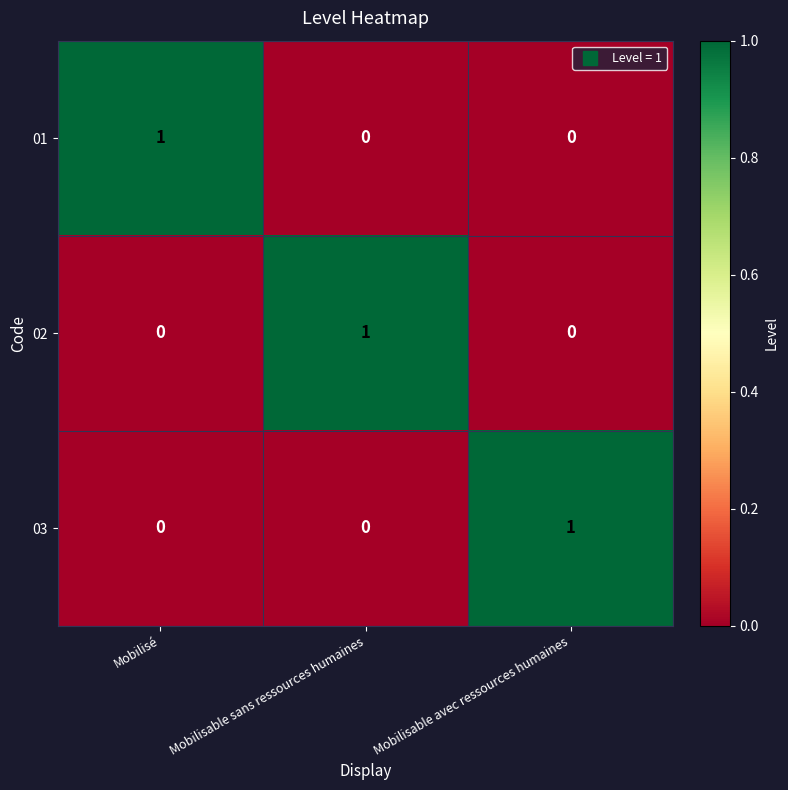

How many 02 values are between 0 and 1?

3